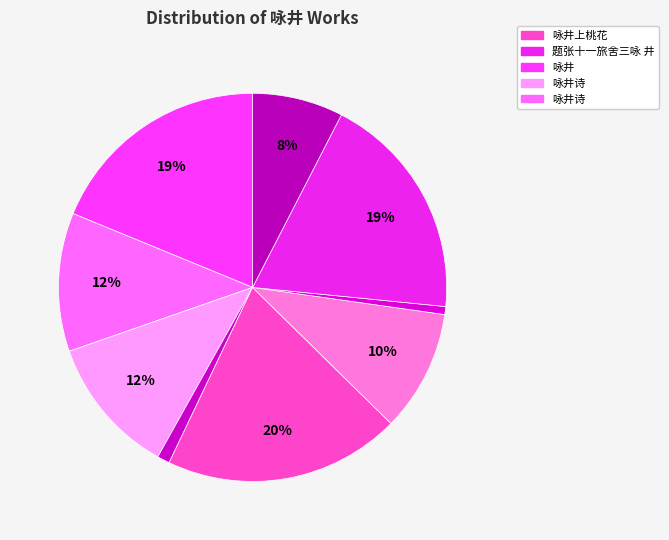

To the nearest percent, what is the average slice percentage?

10%